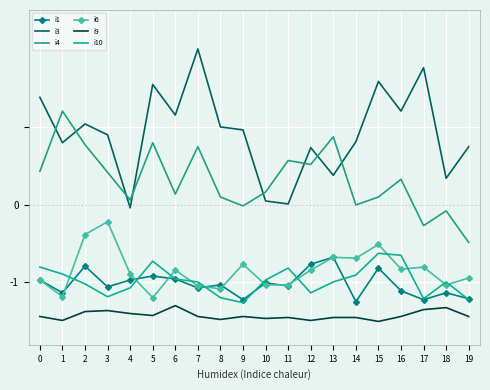

What is the difference between the maximum and minimum values in the i1 series?

0.6